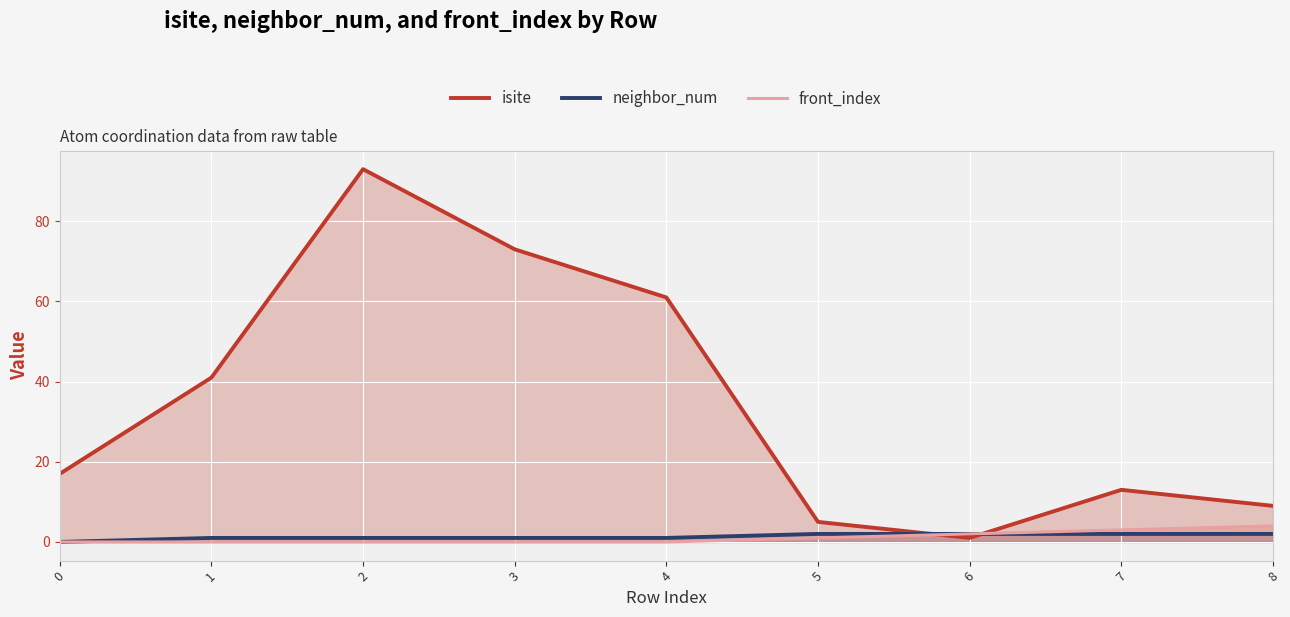

How many lines are shown in the chart?

3